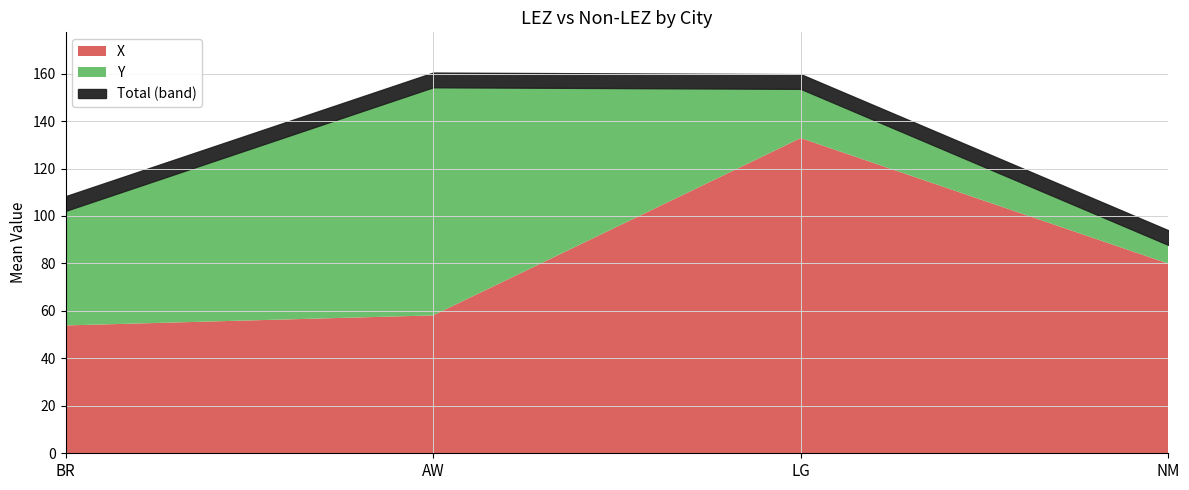

Rank the series by their average value, from highest to lowest.

X, Y